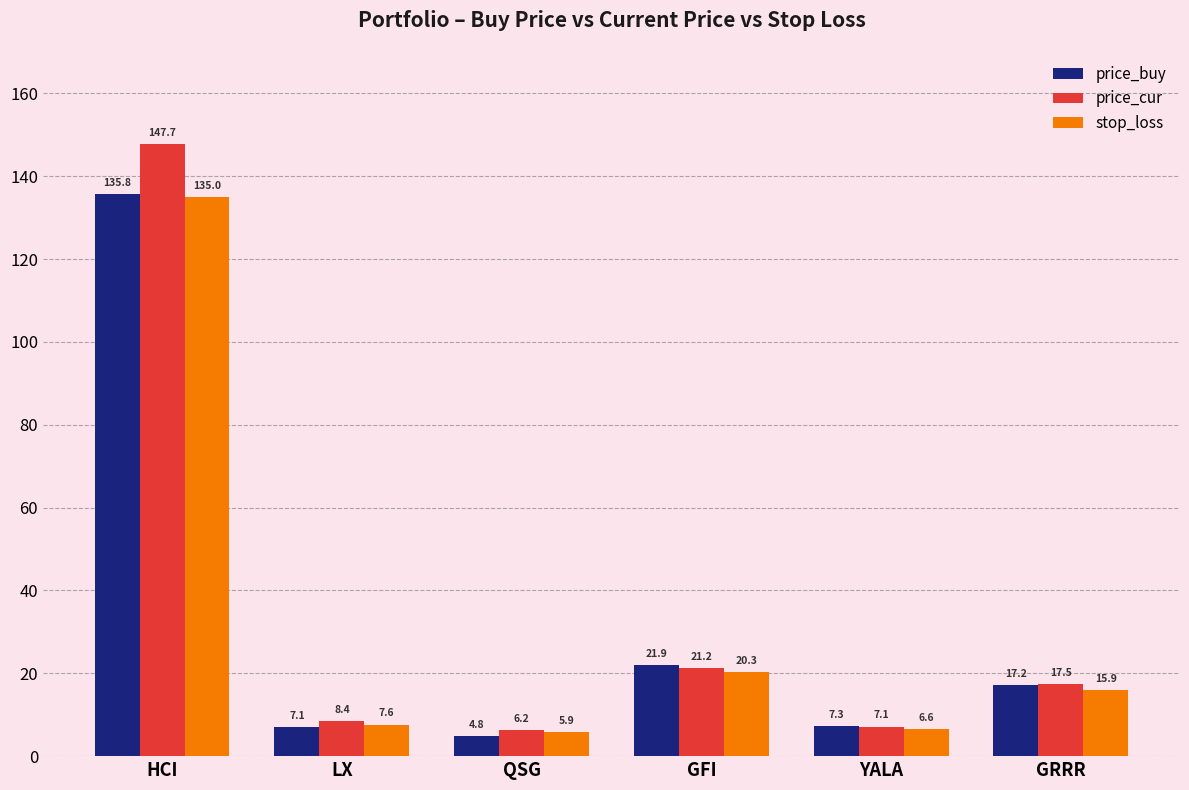

What is the label of the 2nd bar from the left?

LX